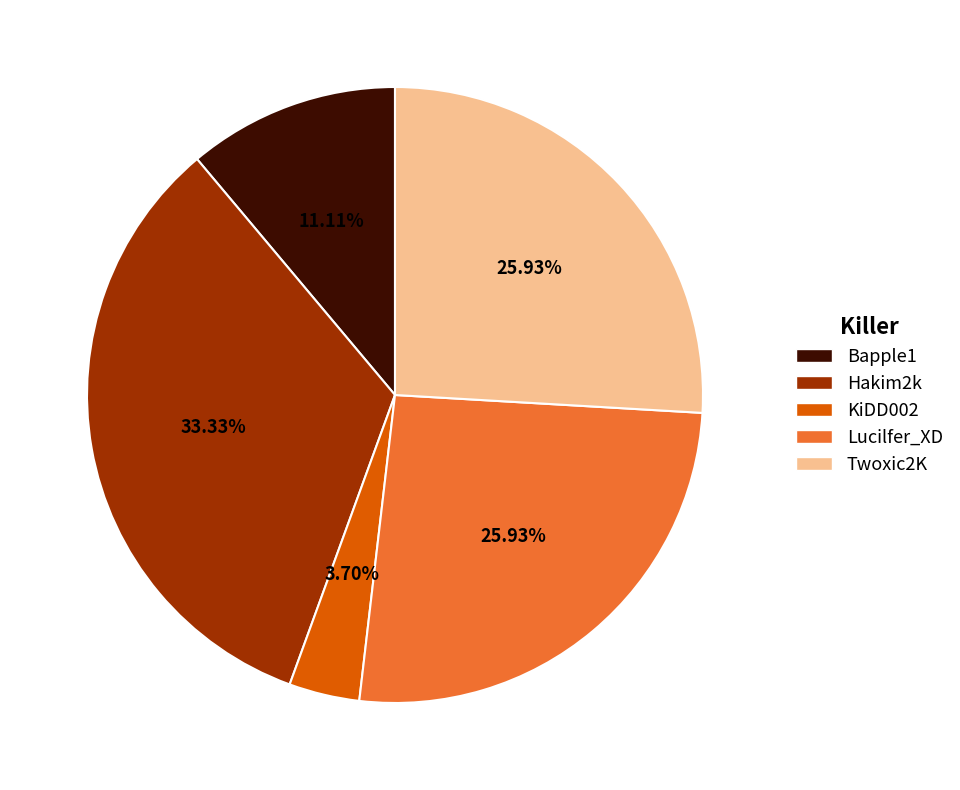

How many segments does this pie chart have?

5